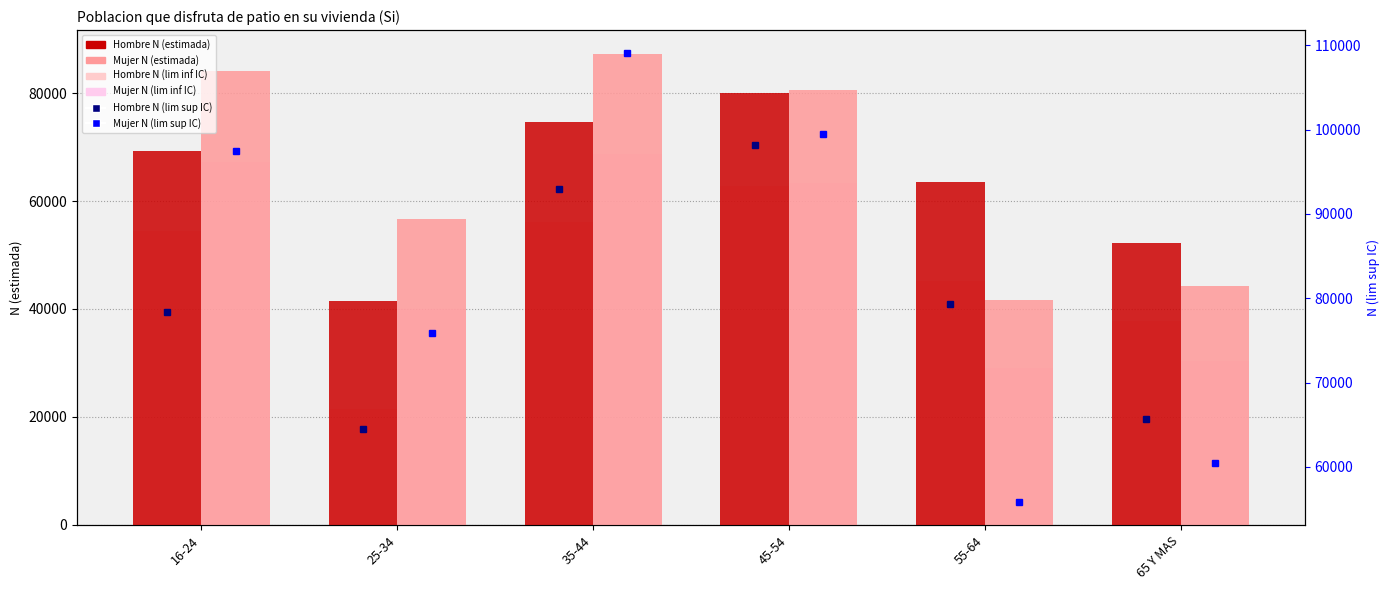

What position from the left is 25-34?

2